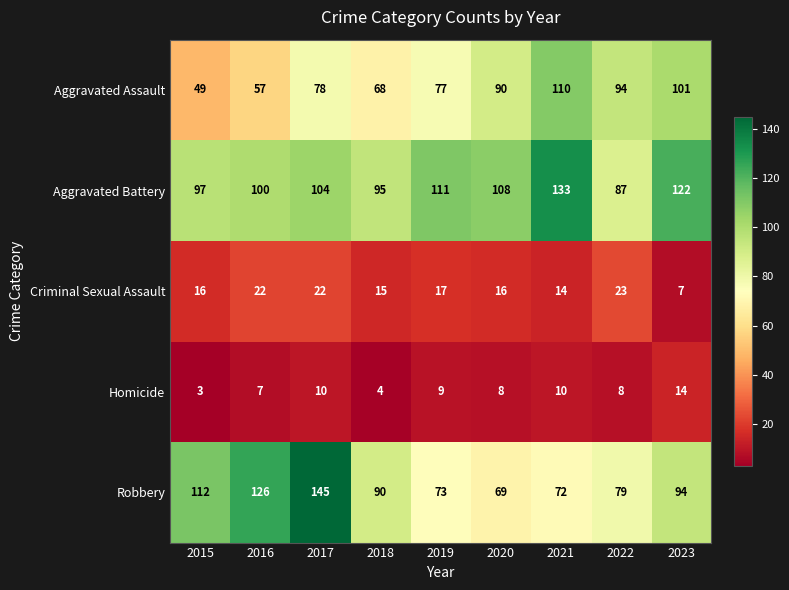

What is the total value across all series at 2019?

287